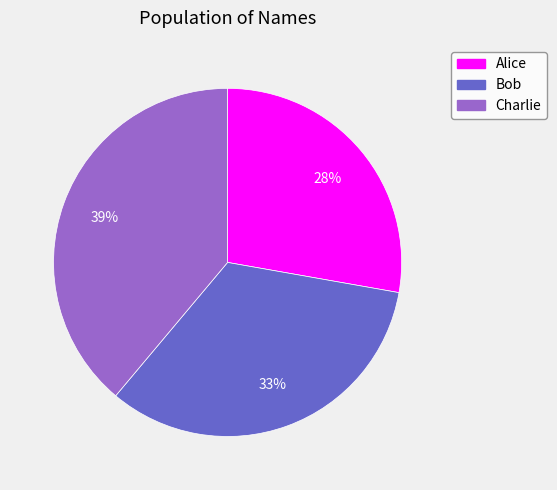

Count the number of slices in the pie.

3